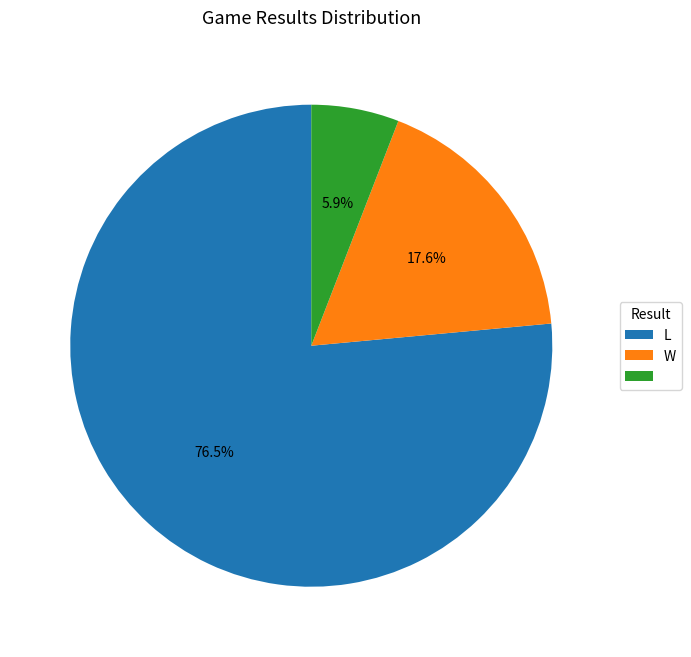

Is there a majority slice in this chart?

Yes